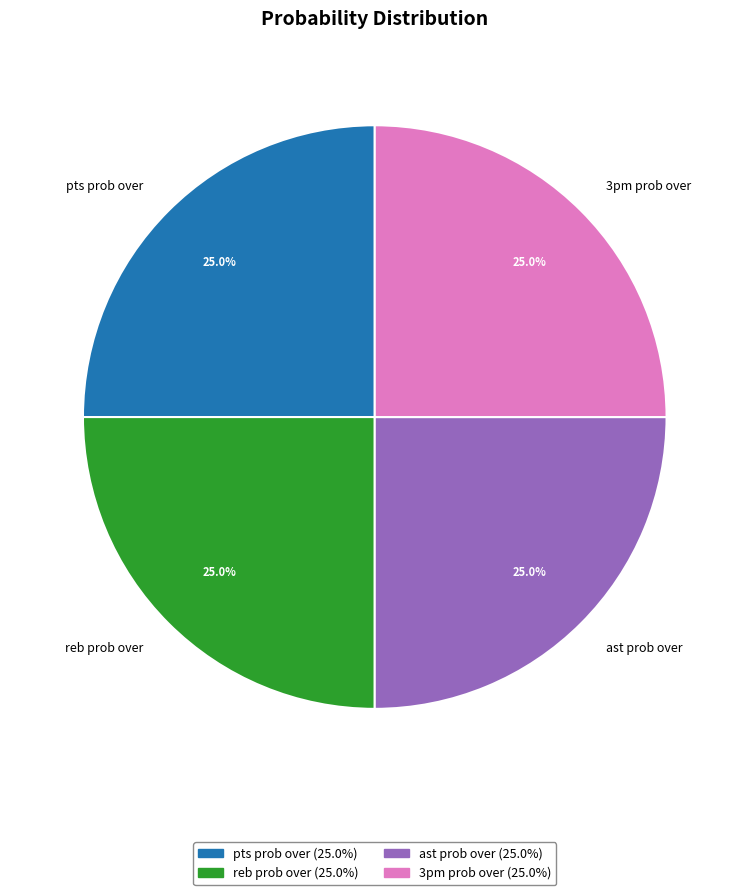

What percentage is NOT represented by ast prob over?

75.0%